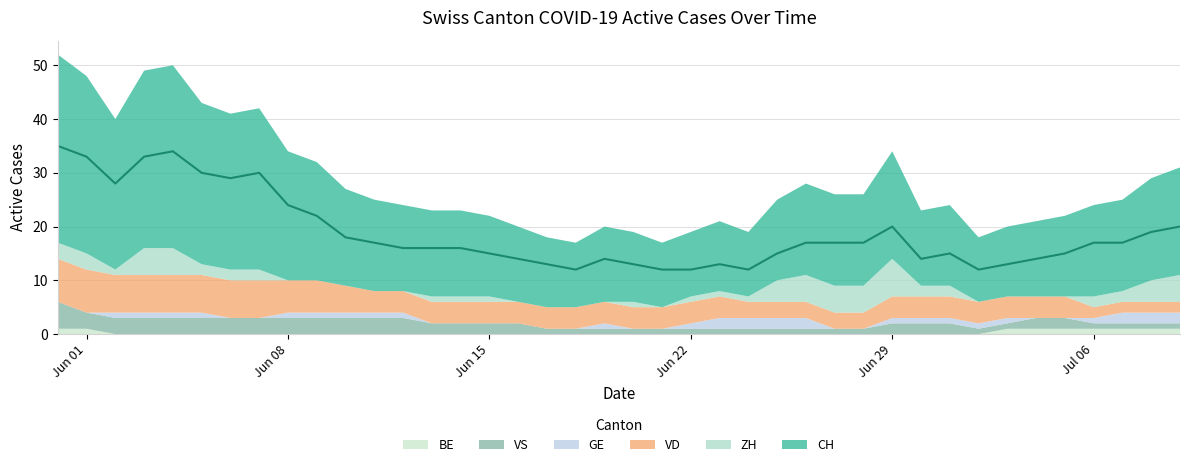

Read the VD value at 6.

7